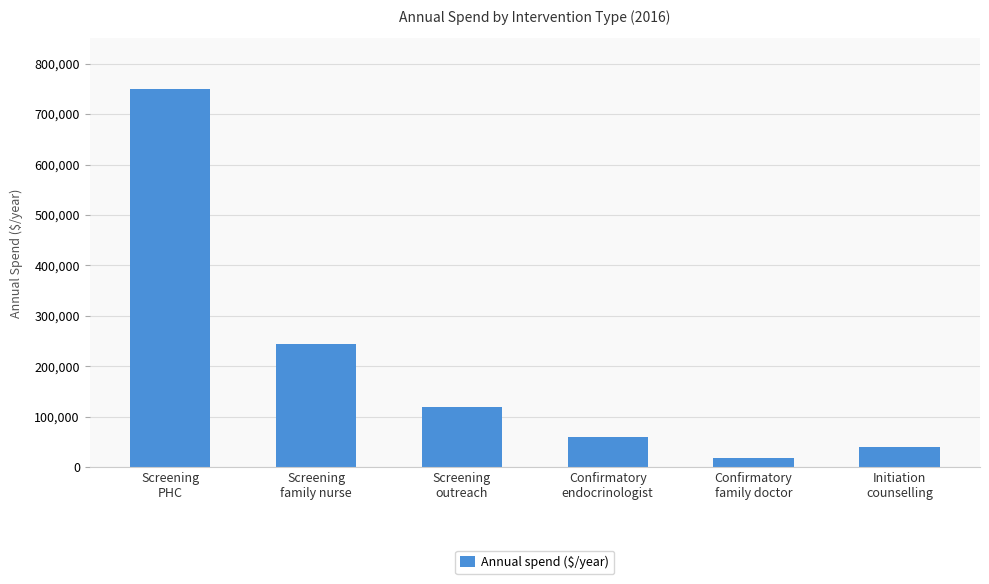

What is the change in value from Screening
outreach to Initiation
counselling?

-80000